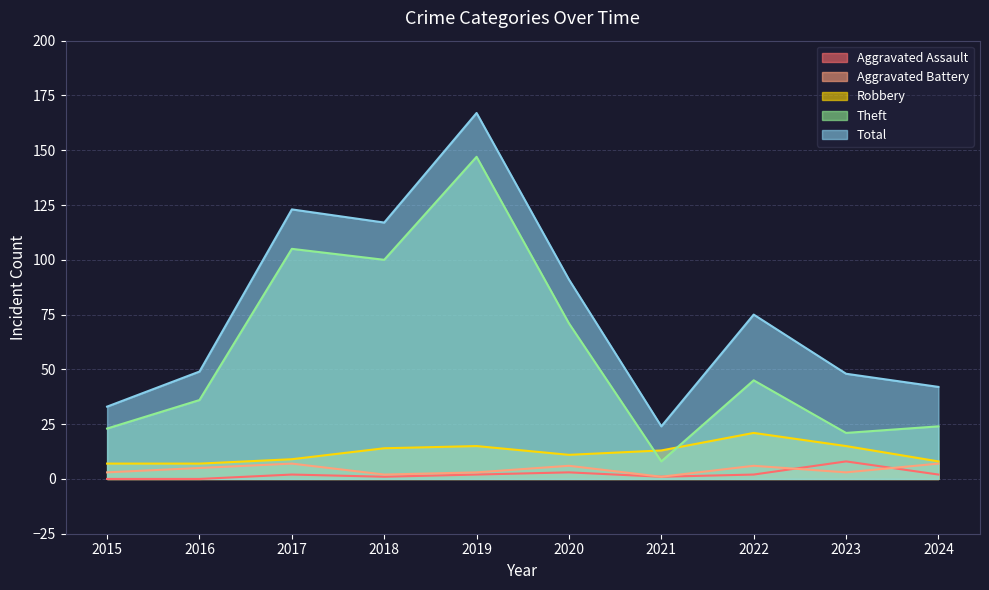

How many lines are shown in the chart?

5